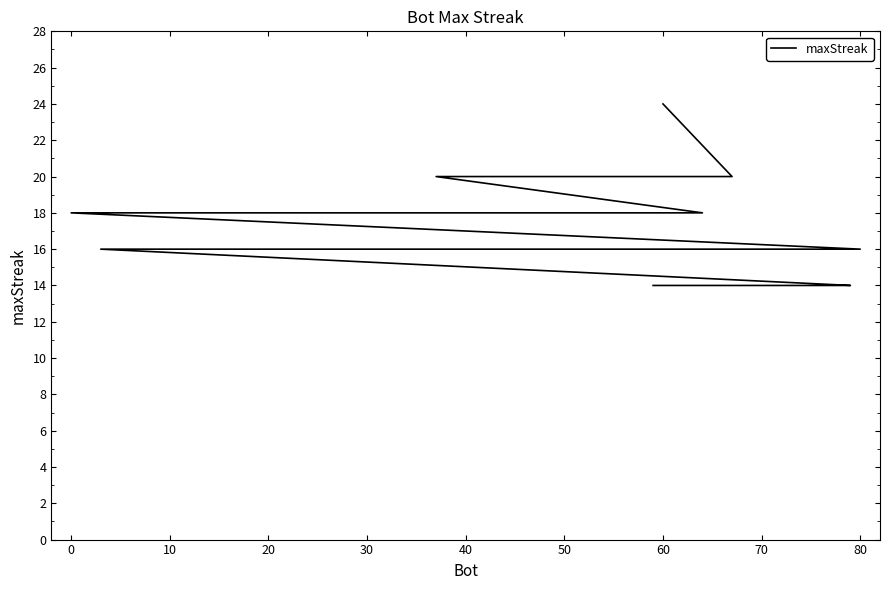

Between 30 and 12, which is larger?

30